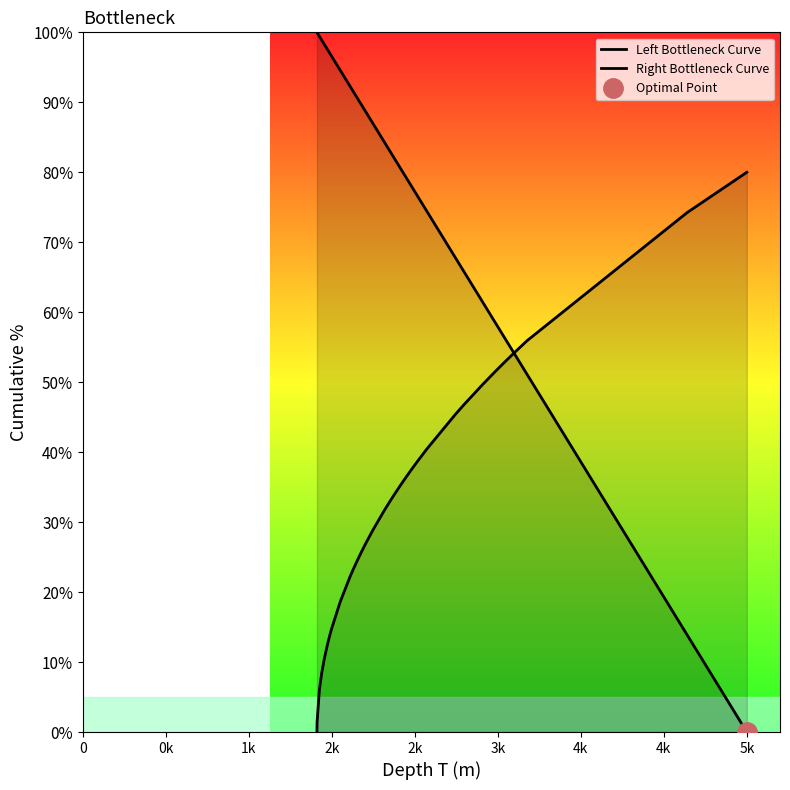

What is the difference between the maximum and minimum values in the Right Bottleneck Curve series?

80.0